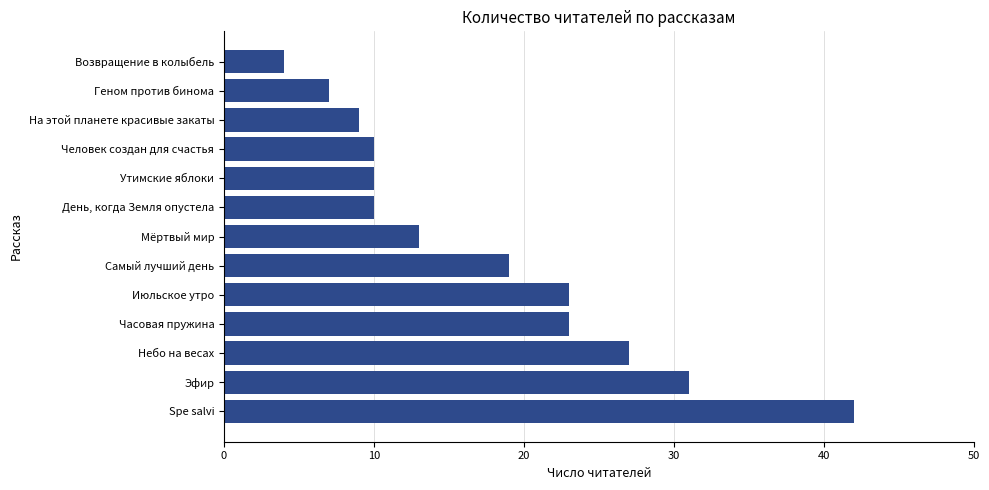

How many values are below 13?

6